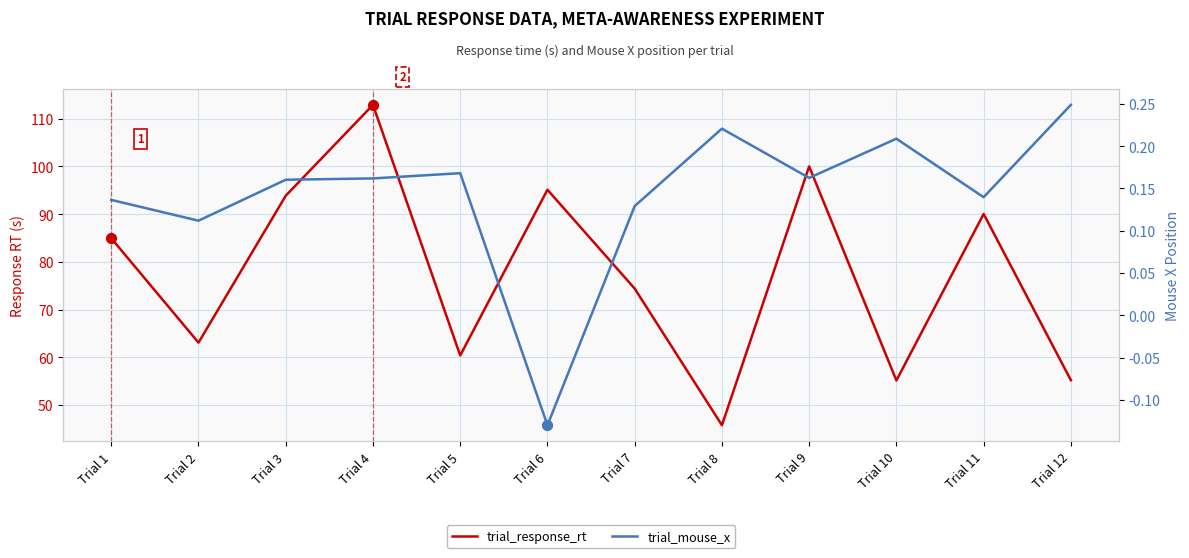

At how many categories does at least one series exceed 27?

12